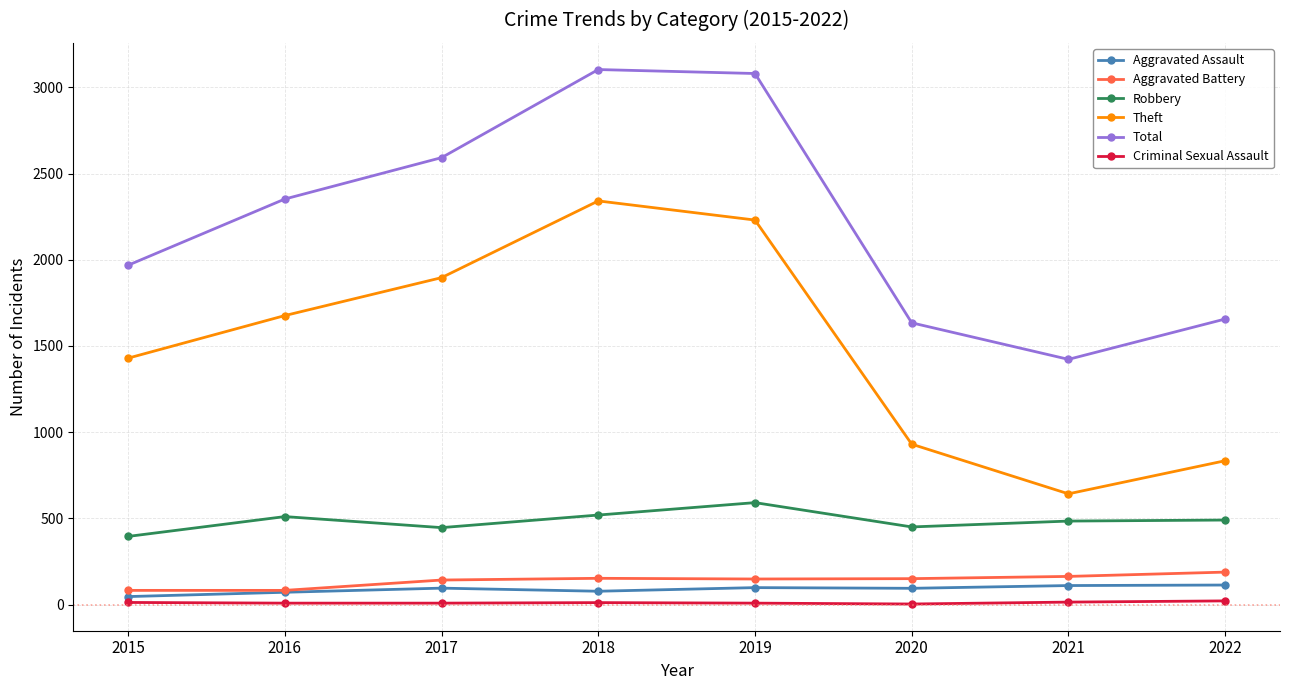

What is the maximum value for Aggravated Assault?

113